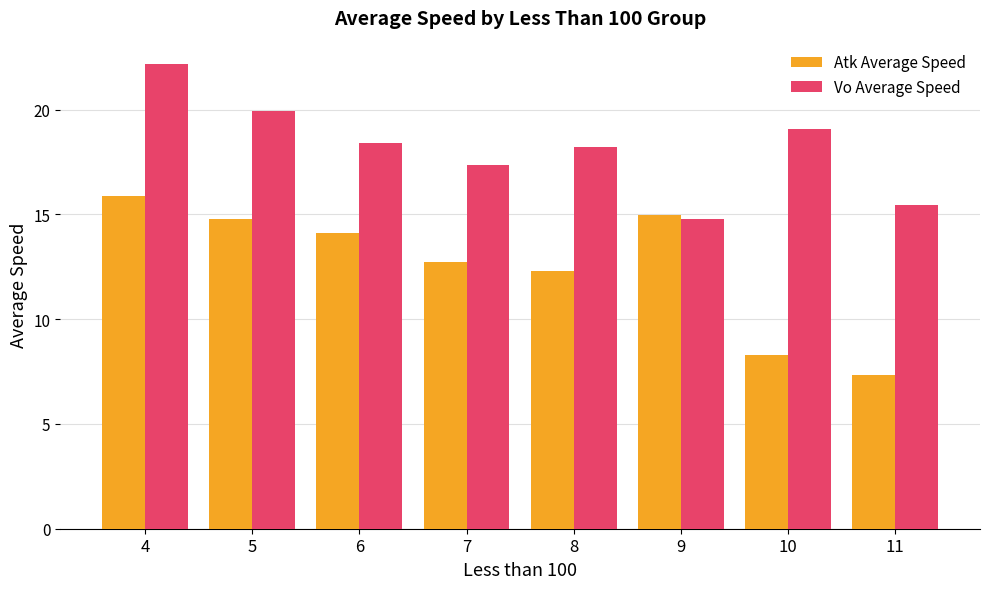

Which series has the widest spread of values?

Atk Average Speed